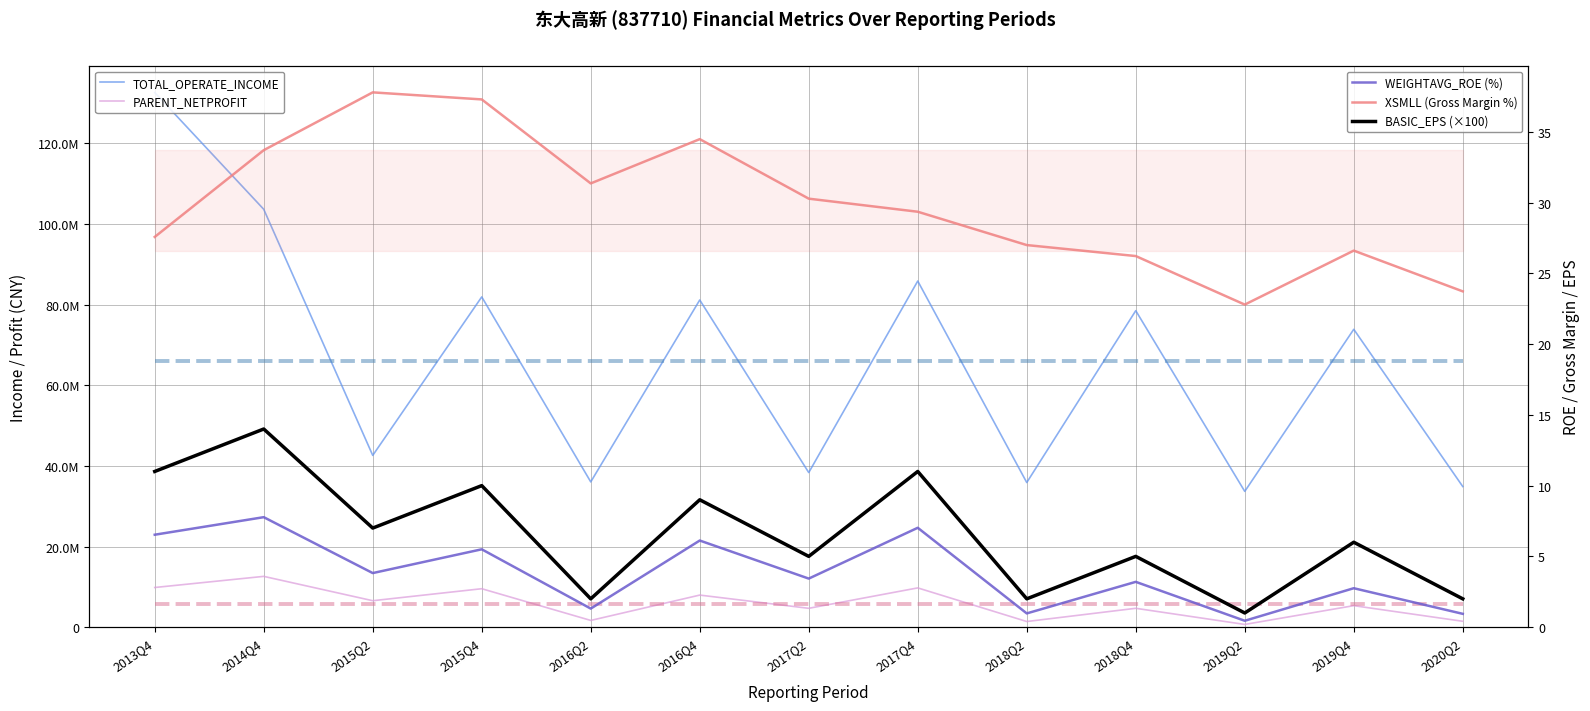

What is the sum of the PARENT_NETPROFIT values at 2017Q4 and 2014Q4?

22330305.7